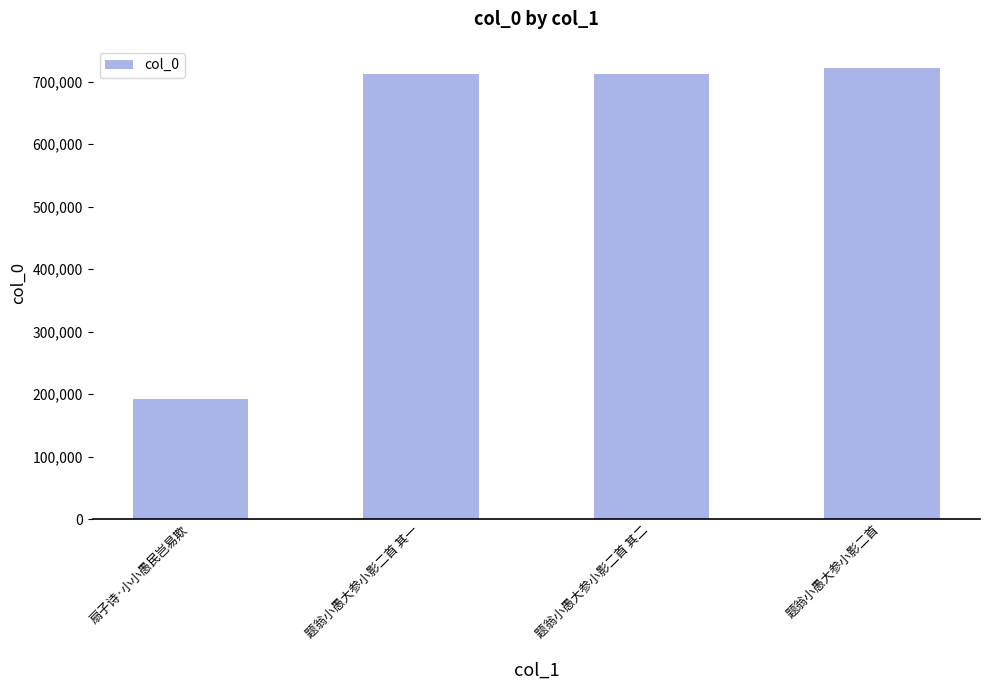

What is the change in value from 题翁小愚大参小影二首 其二 to 题翁小愚大参小影二首?

+8816